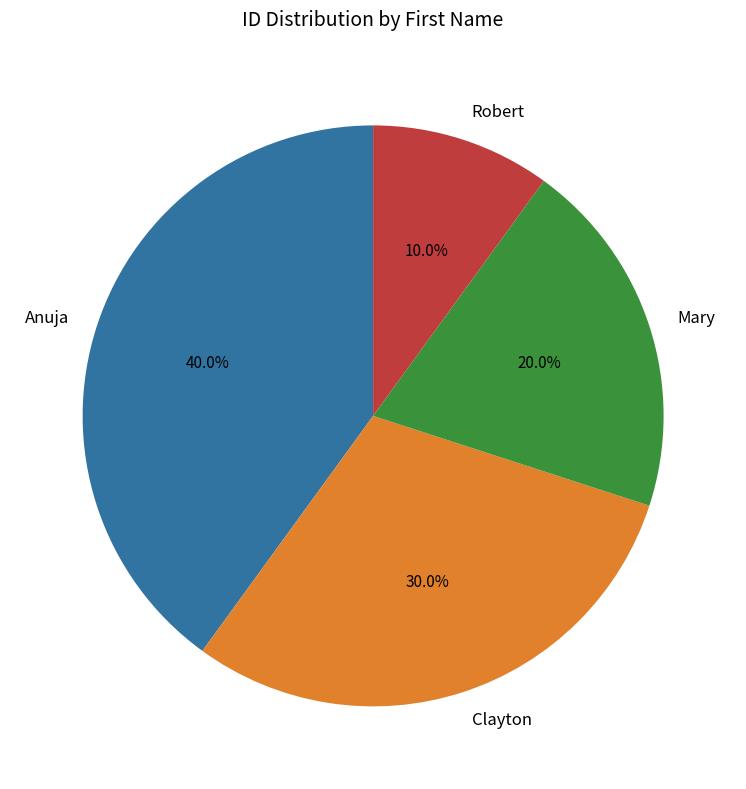

Count the number of slices in the pie.

4